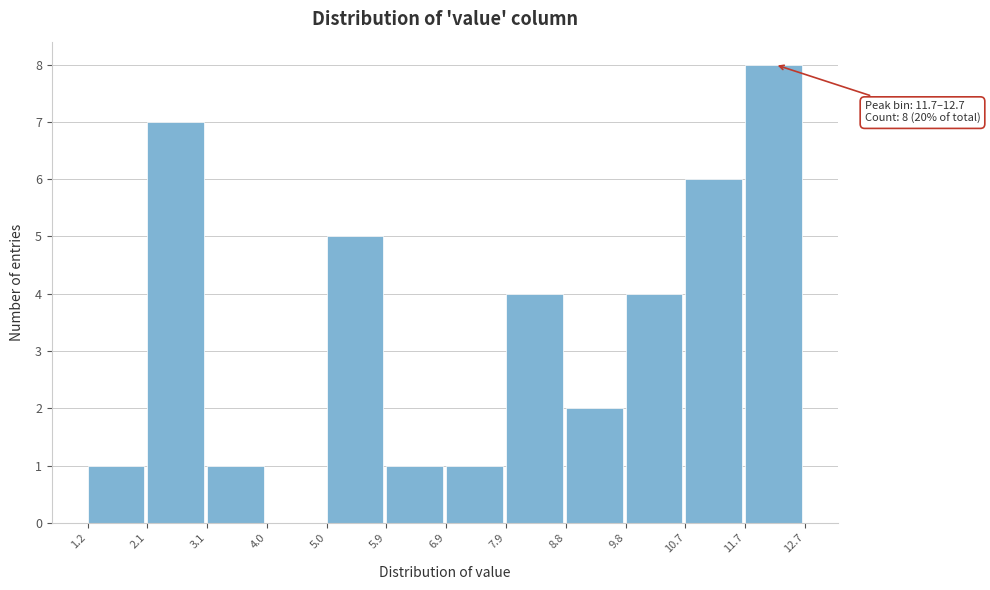

Over which range of the x-axis is the bar tallest?

11.7 to 12.7